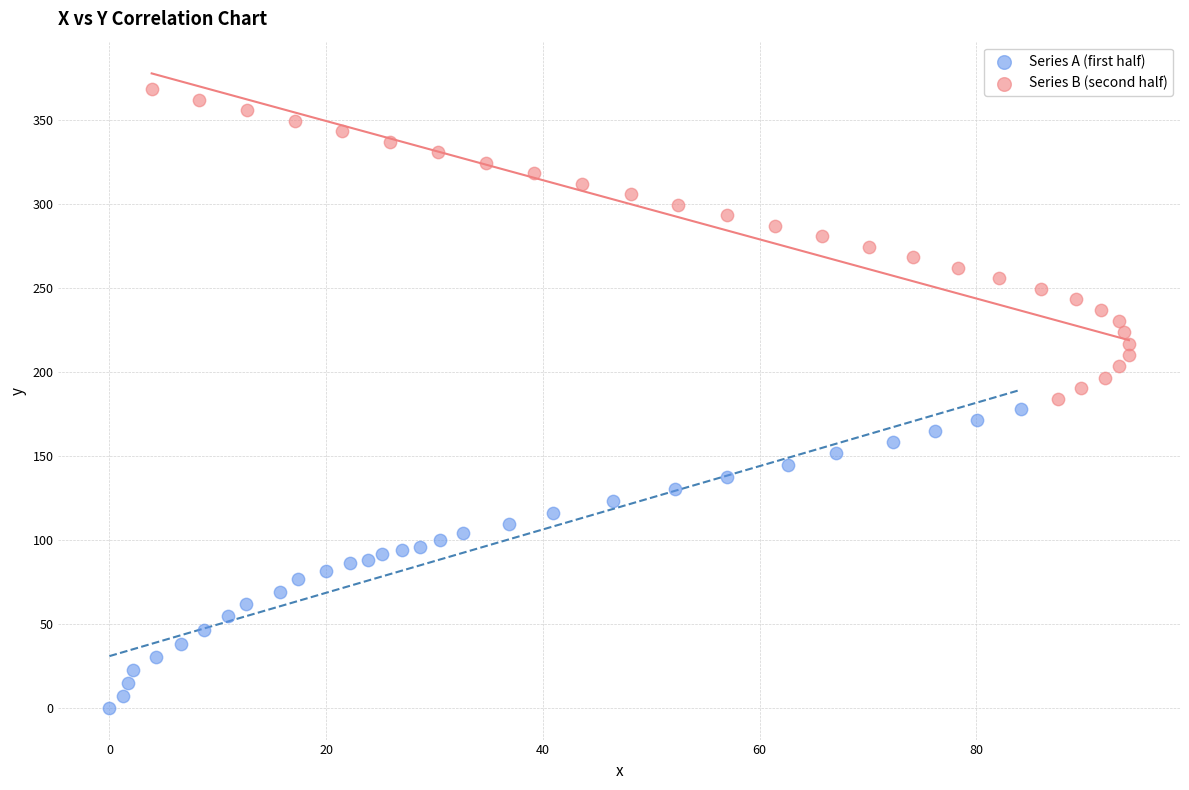

Which series contains the highest Y value?

Series B (second half)